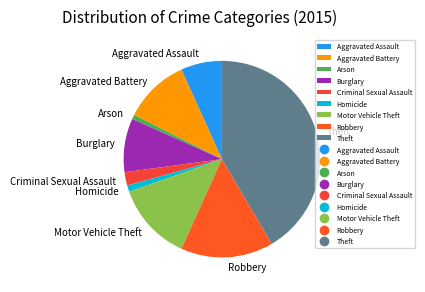

Which slice is the largest?

Theft